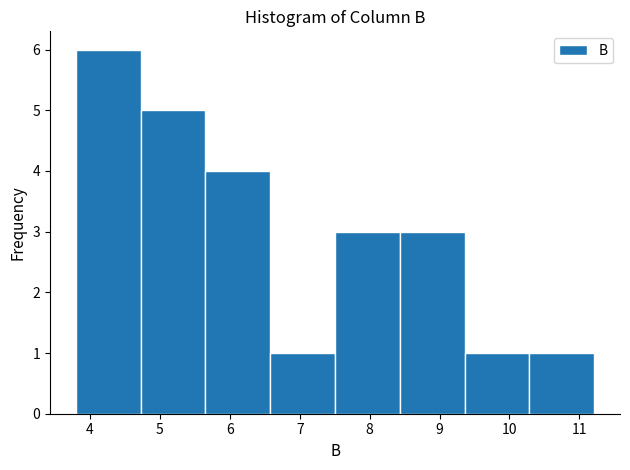

Reading left to right, transcribe this chart: for each bar, give the range it covers on the x-axis and its height. Neither the bar edges nor the heights are printed on the chart, so give them approximately, as read against the axes.

3.8 to 4.7: 6
4.7 to 5.7: 5
5.7 to 6.6: 4
6.6 to 7.5: 1
7.5 to 8.4: 3
8.4 to 9.4: 3
9.4 to 10.3: 1
10.3 to 11.2: 1